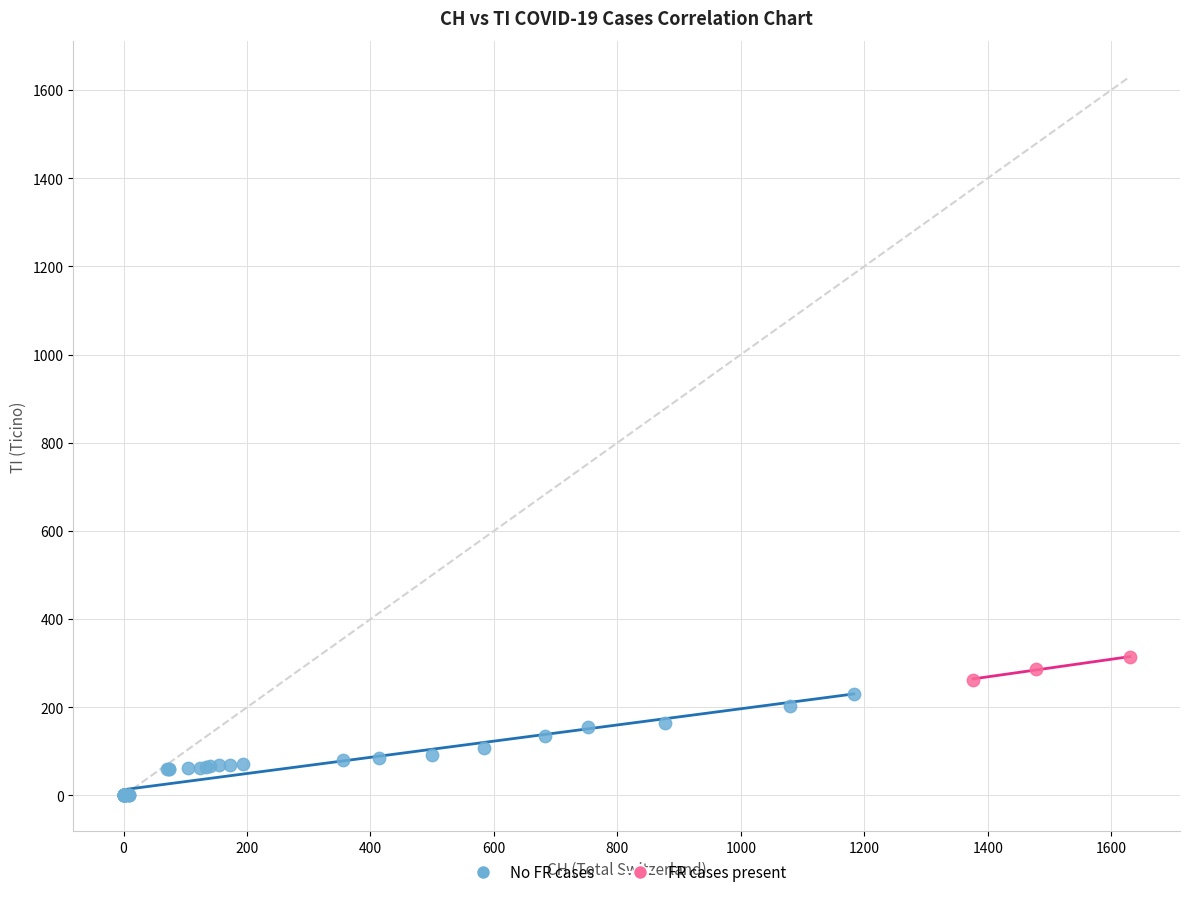

Which series reaches the maximum Y coordinate?

FR cases present